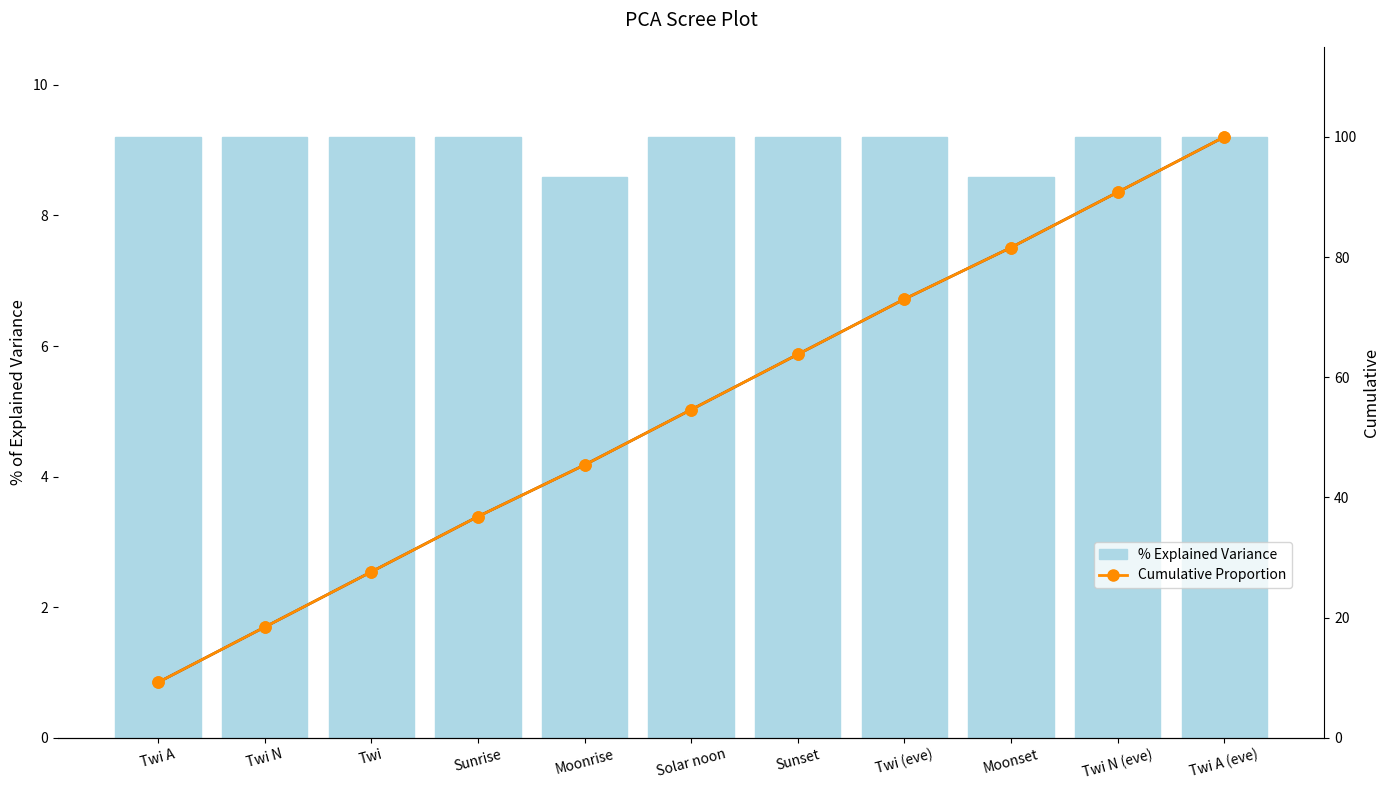

What is the spread (max minus min) of values at Sunset?

54.6